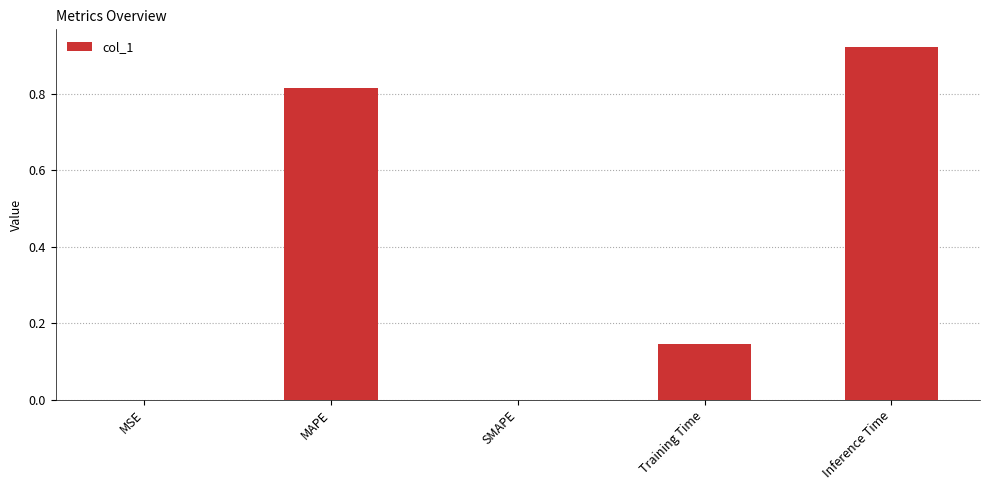

Which category has the highest value across all series?

Inference Time